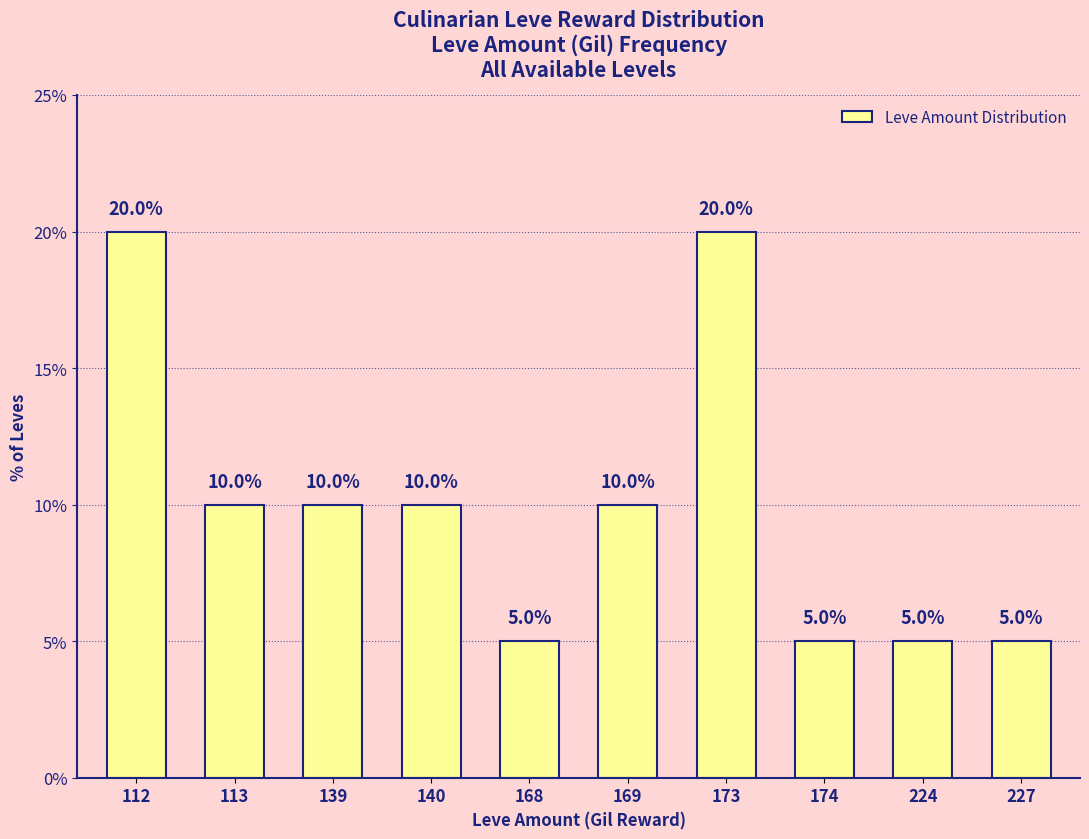

How many bars are there in total?

10